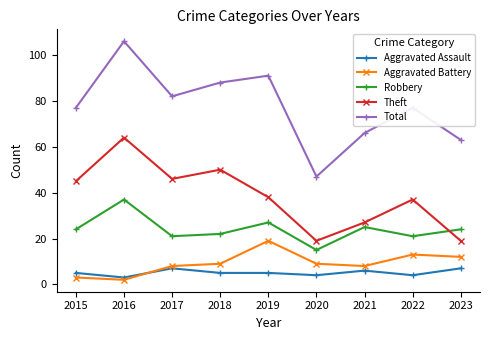

What is the total value across all series at 2021?

132